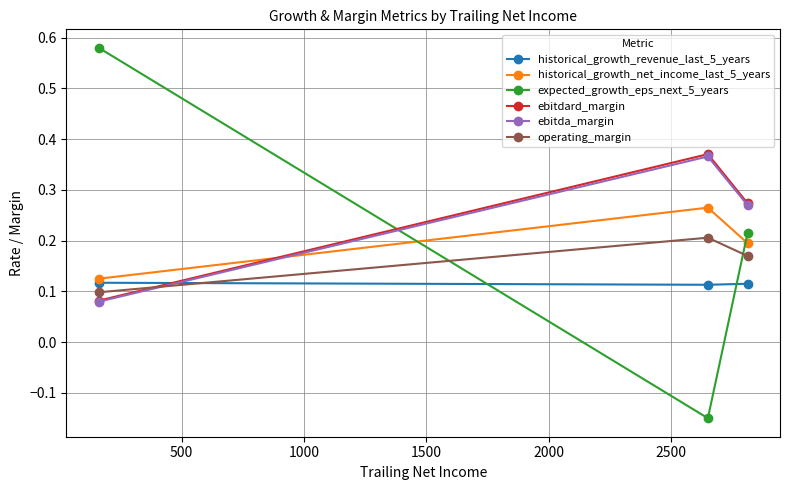

Which series has the widest spread of values?

expected_growth_eps_next_5_years